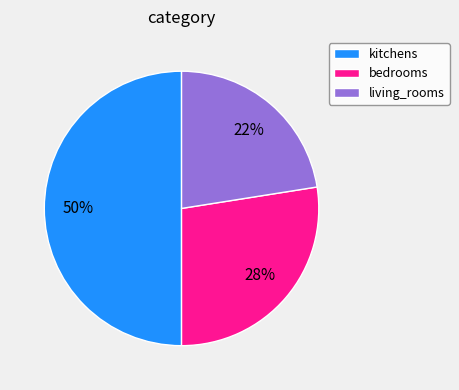

What percentage is the kitchens slice, to the nearest percent?

50%